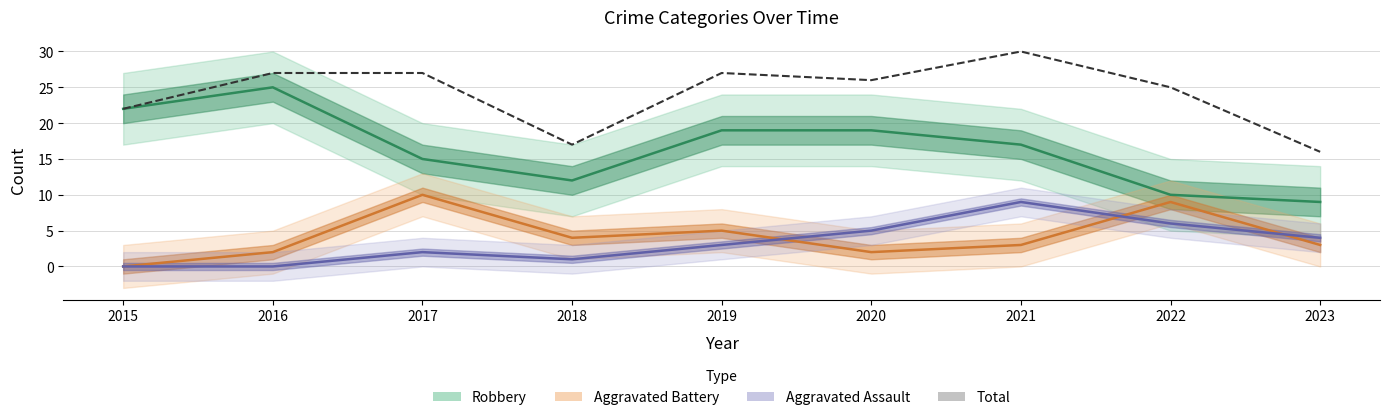

Count the Aggravated Assault values in the range 1 to 5.

5